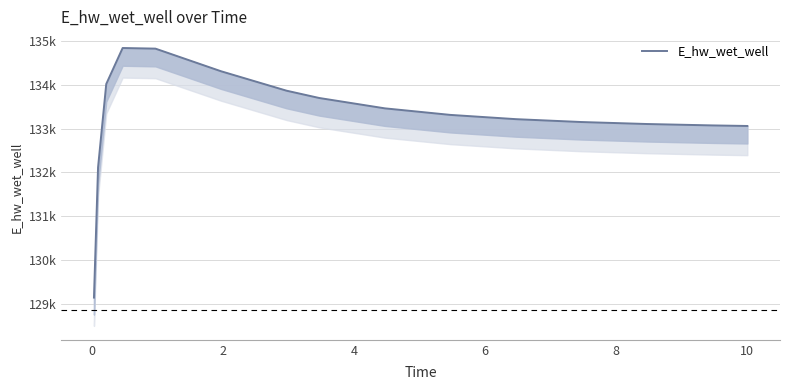

What is the value of the 11th point from the left?

133864.0